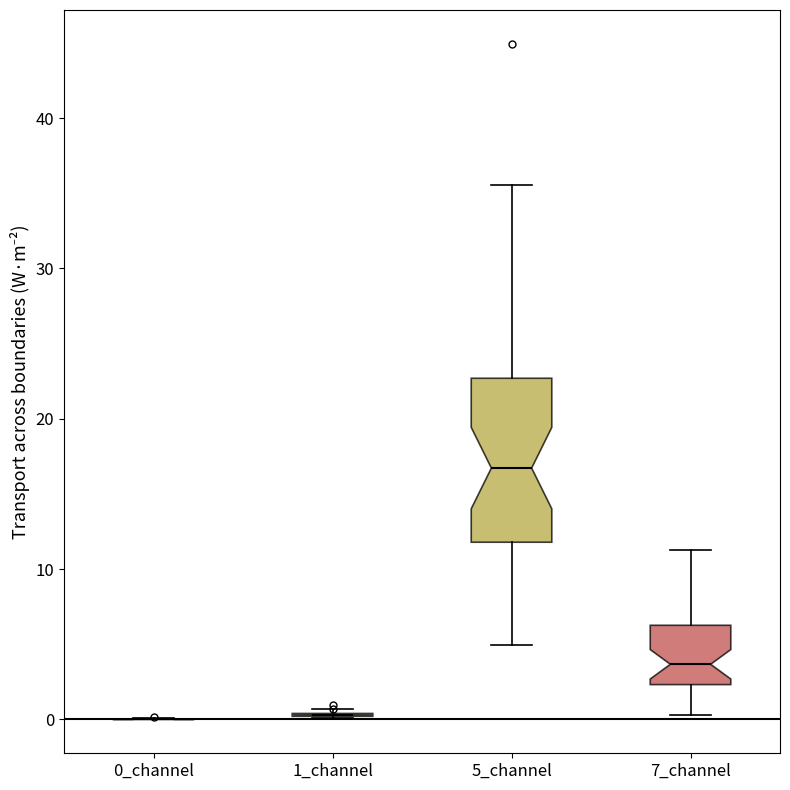

Which box is the tallest, from its lower edge to its upper edge?

5_channel